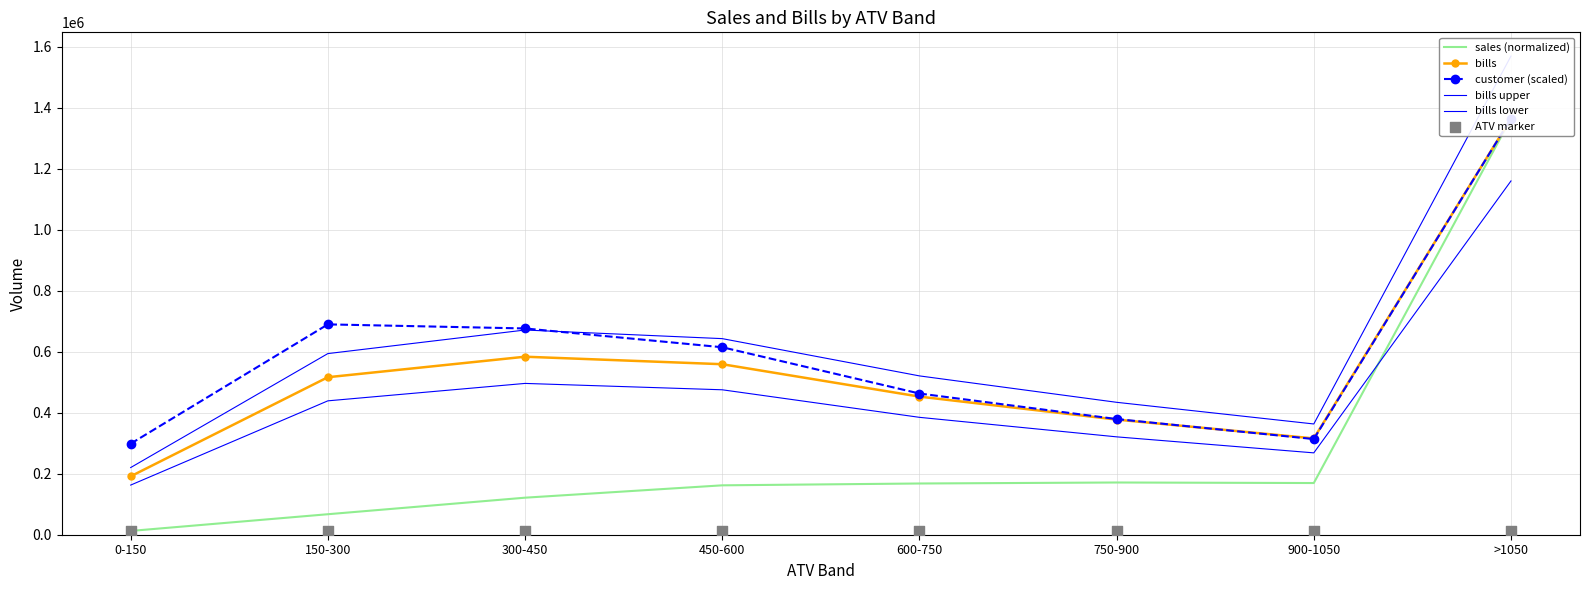

Which series has the widest spread of Y values?

sales (normalized)